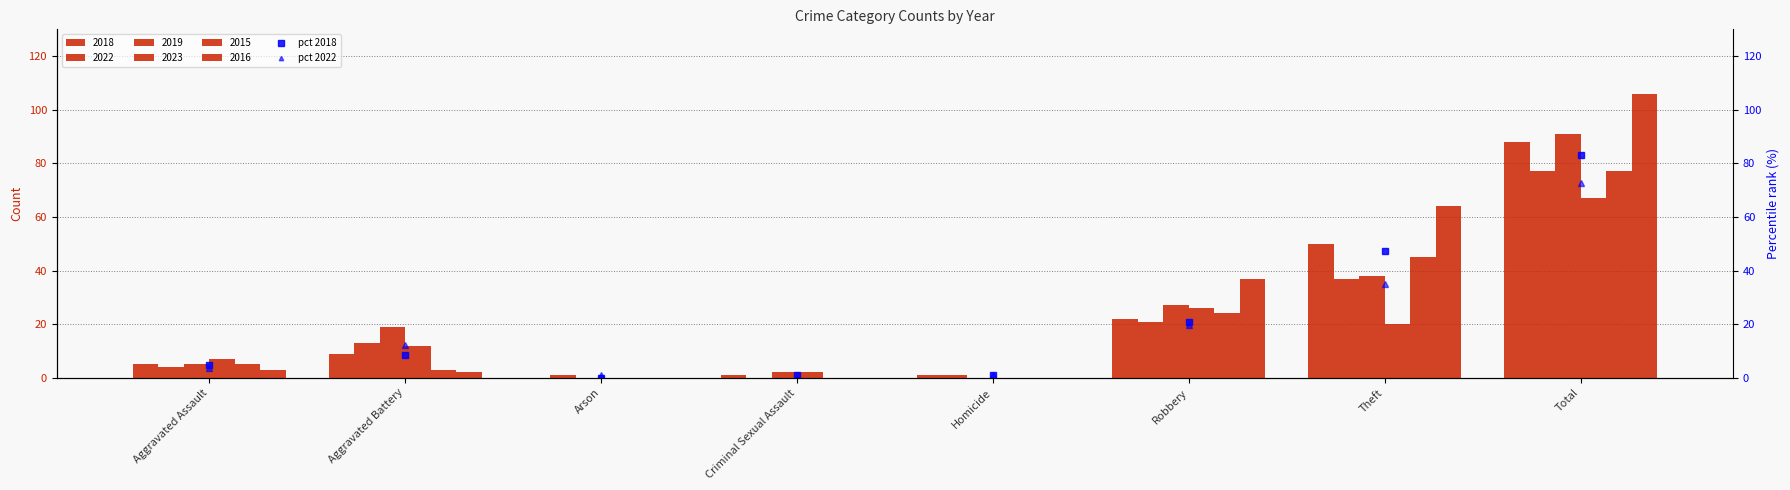

Which has a higher value, Aggravated Assault or Criminal Sexual Assault?

Aggravated Assault